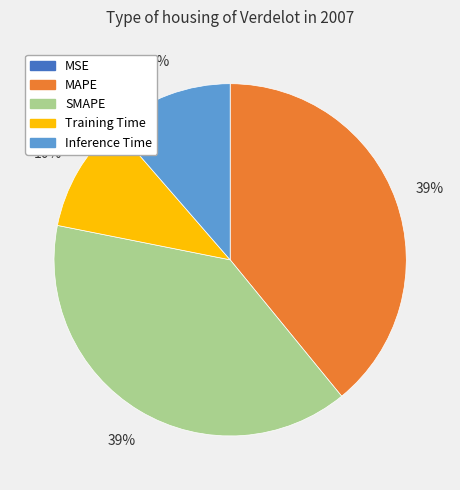

To the nearest percent, what percentage of the pie is MAPE?

39%